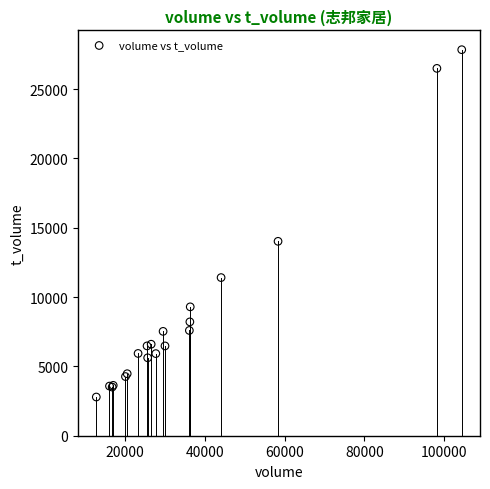

What Y value in the scatter plot is closest to 15317?

14022